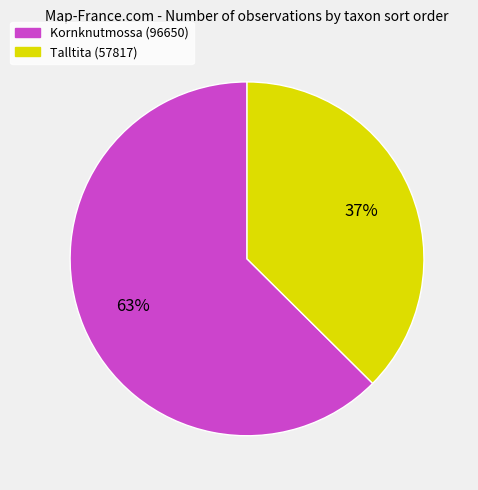

Which slice is the smallest?

Talltita (57817)